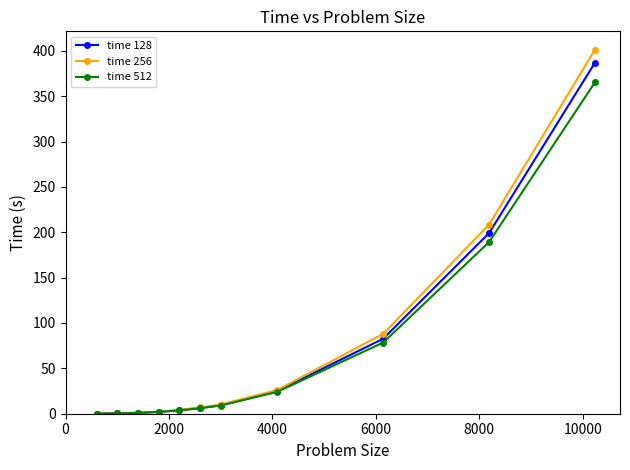

What is the maximum value shown in the chart?

401.4